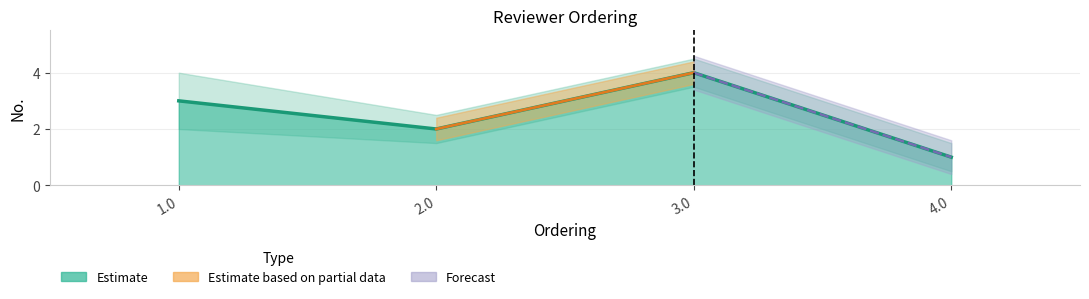

What is the label of the 4th point from the left?

4.0